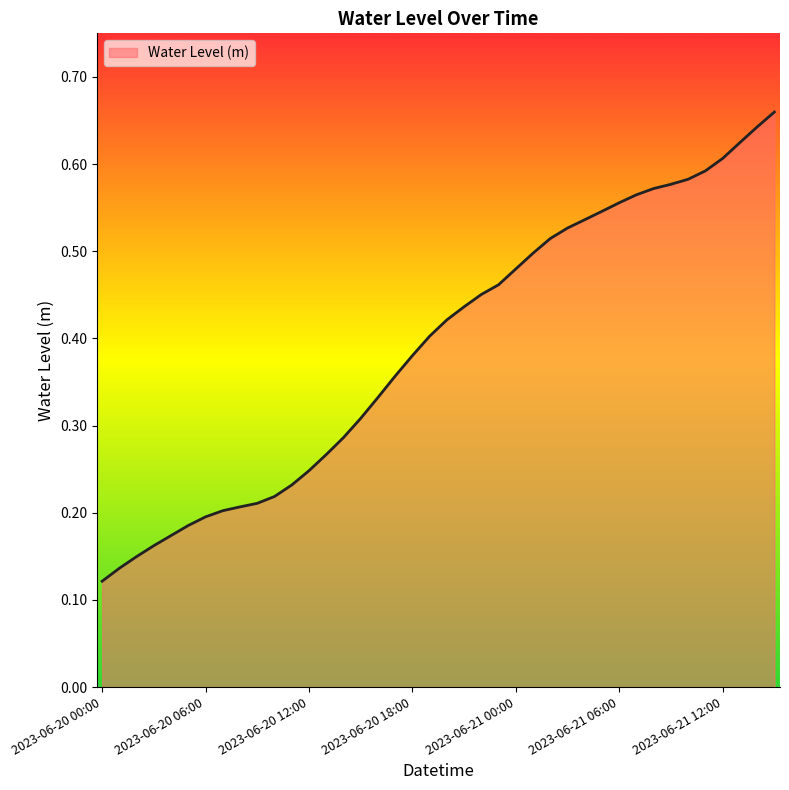

At which category does the chart reach its peak across all series?

2023-06-21 15:00